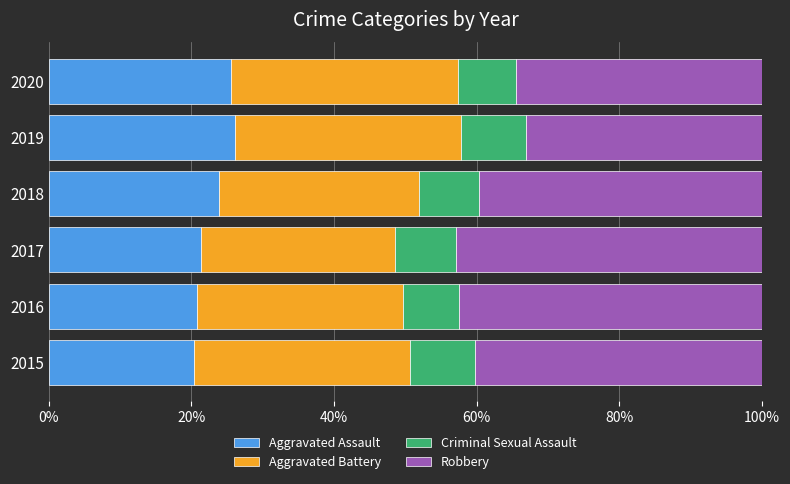

What is the total value across all series at 2017?

100.0